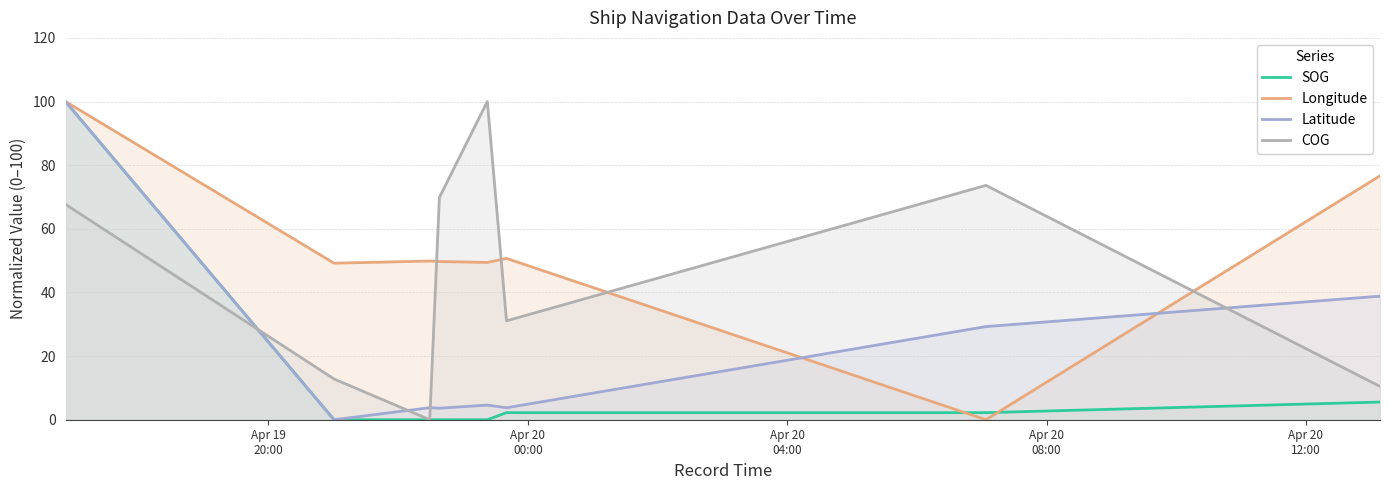

After their last crossing, which series has the higher values: Latitude or COG?

Latitude